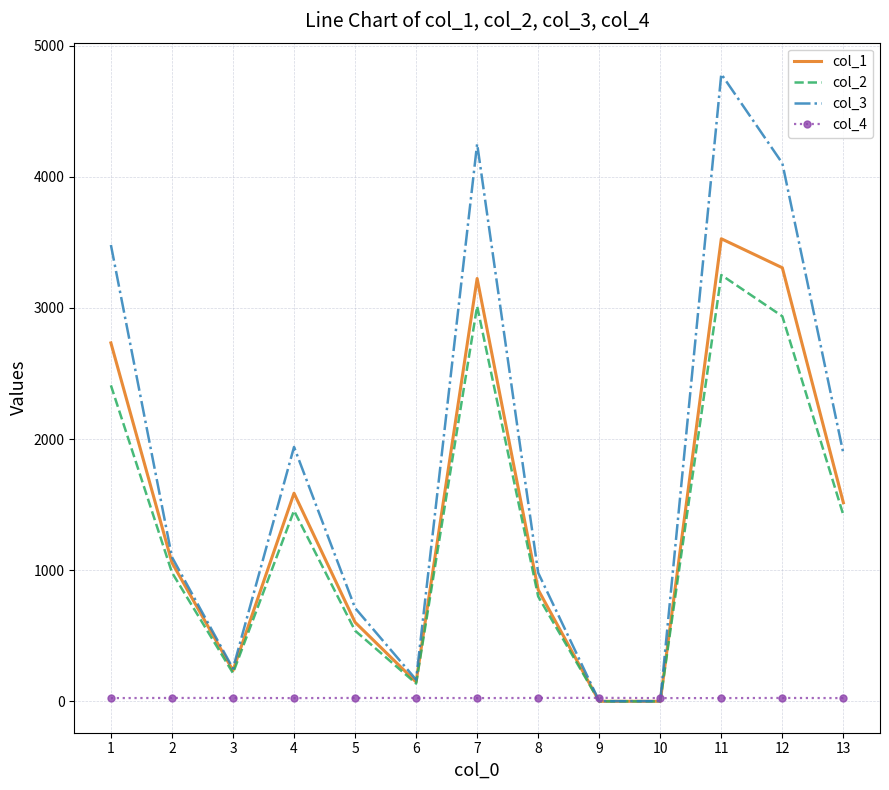

The value of col_2 at 1 is 2409.1. True or false?

True